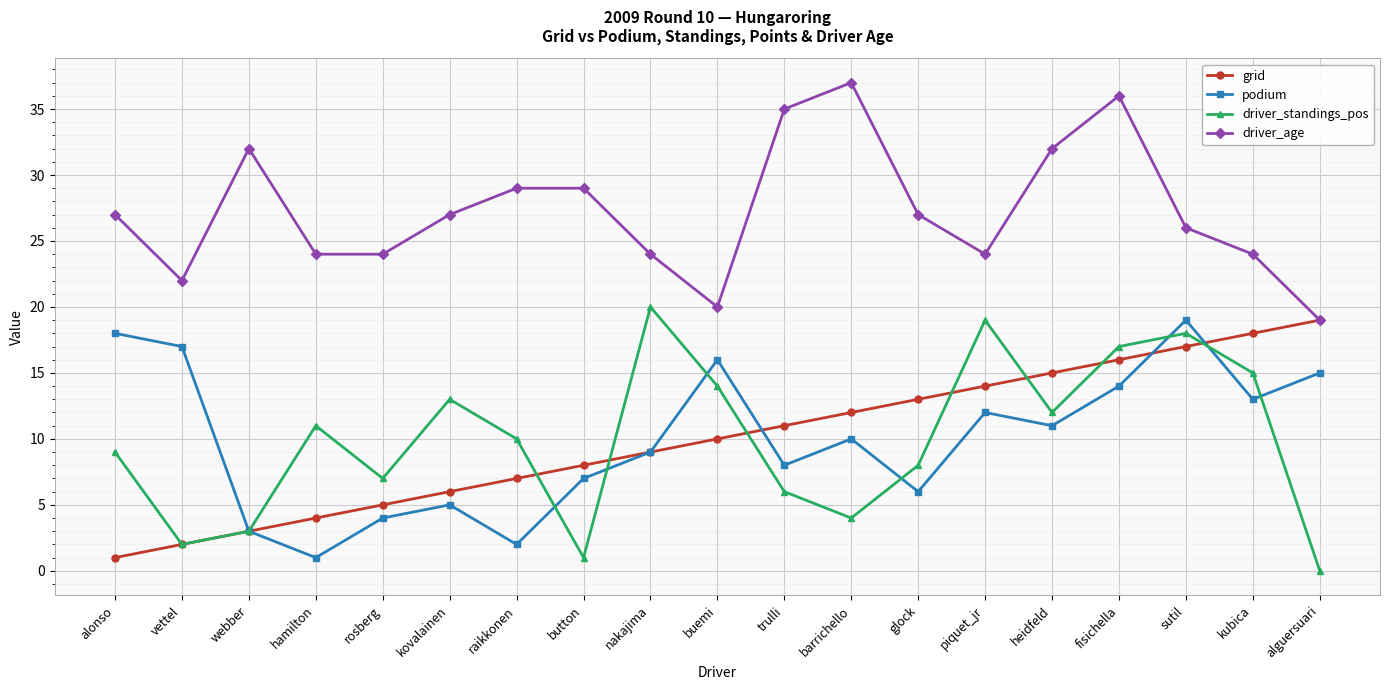

What is the difference between the second highest and second lowest values in the driver_standings_pos series?

18